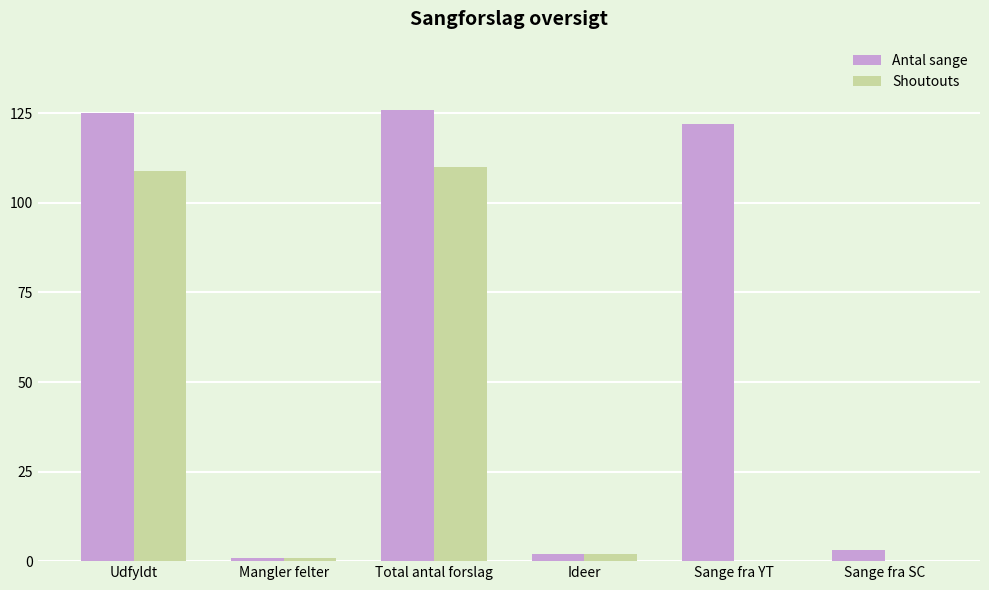

The Shoutouts series shows 109 at Udfyldt. True or false?

True